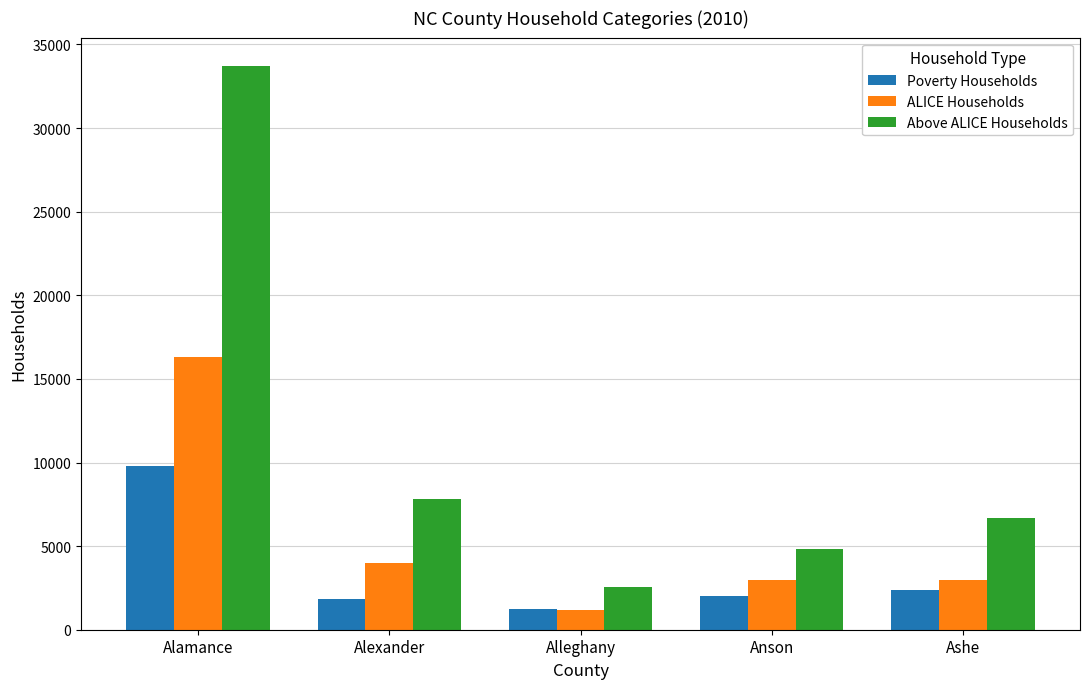

Is it true that Above ALICE Households equals 7791 at Alexander?

True